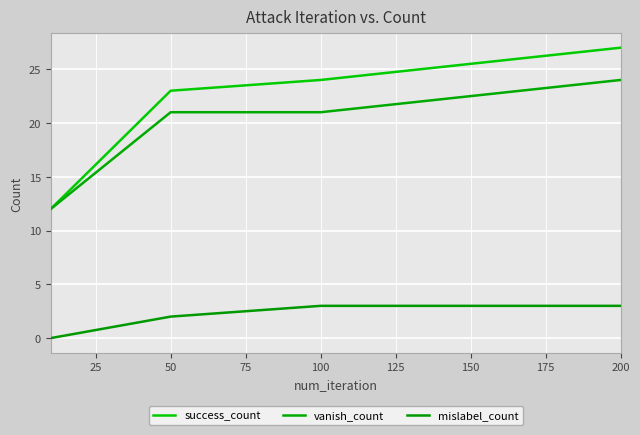

How many lines are shown in the chart?

3